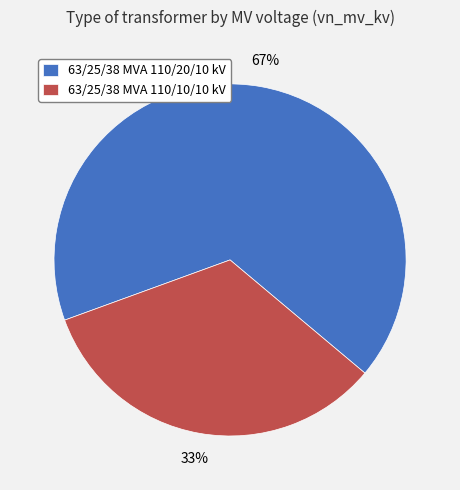

What is the largest slice in the pie chart?

63/25/38 MVA 110/20/10 kV